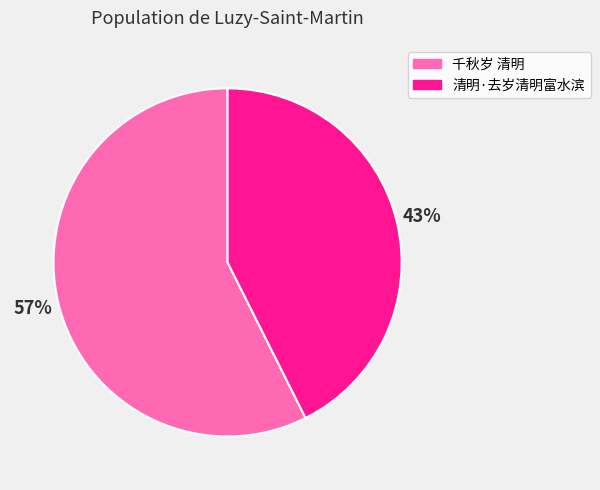

What percentage is the 千秋岁 清明 slice, to the nearest percent?

57%